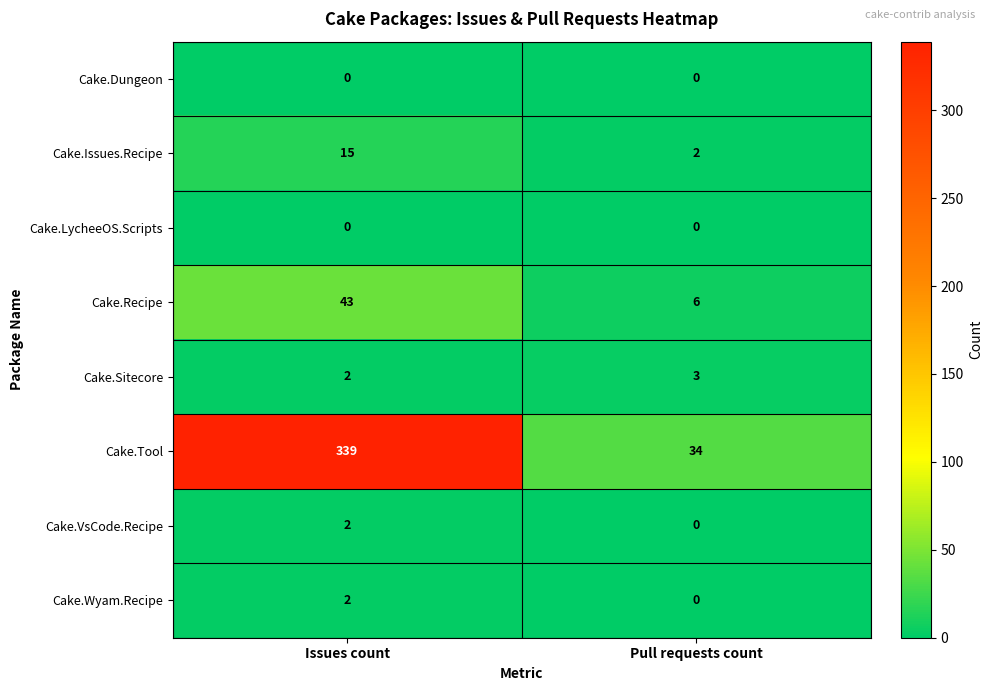

What is the difference between the highest and lowest values at Pull requests count?

34